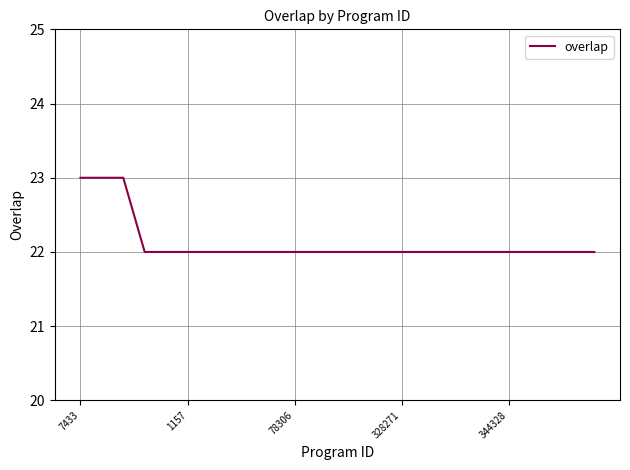

What is the maximum value shown in the chart?

23